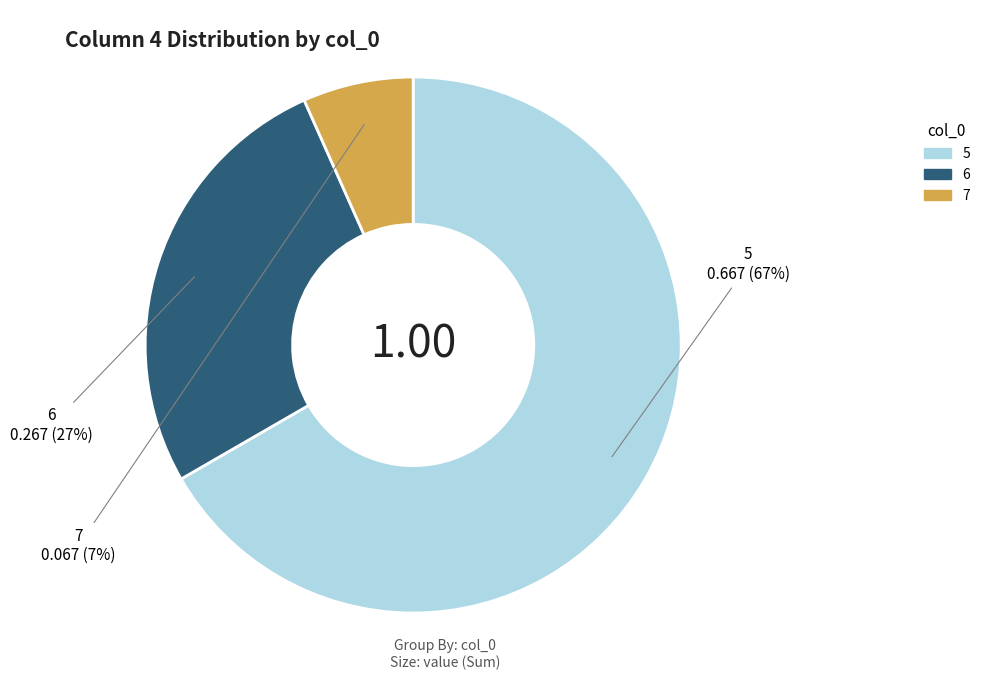

Does 6 account for over 50% of the chart?

No